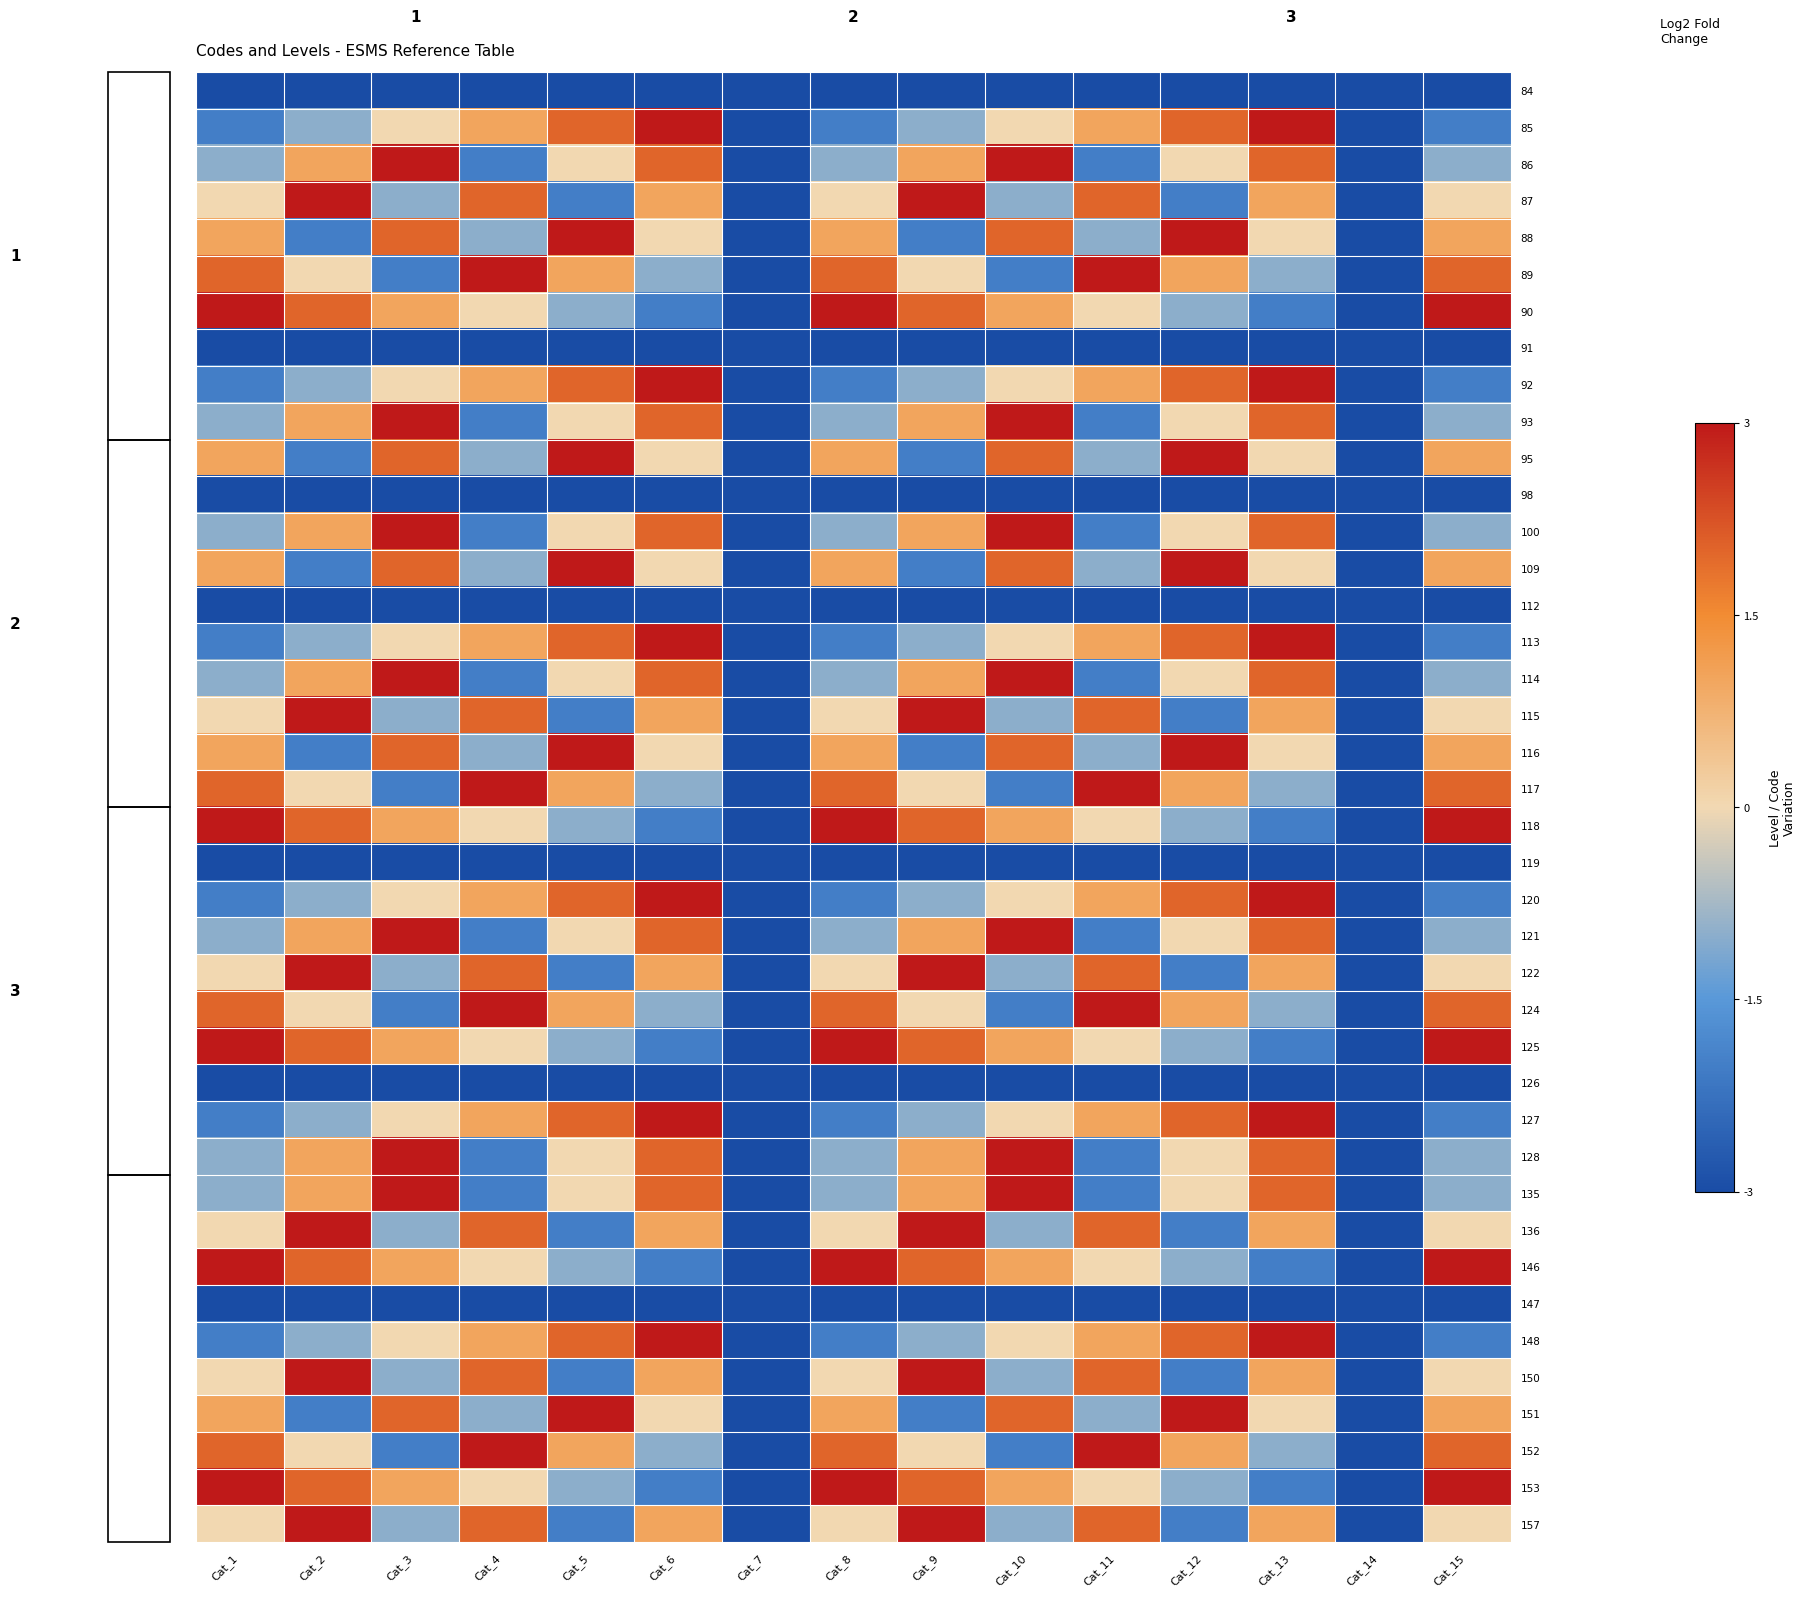

At which label is 136 closest to 0?

Cat_1